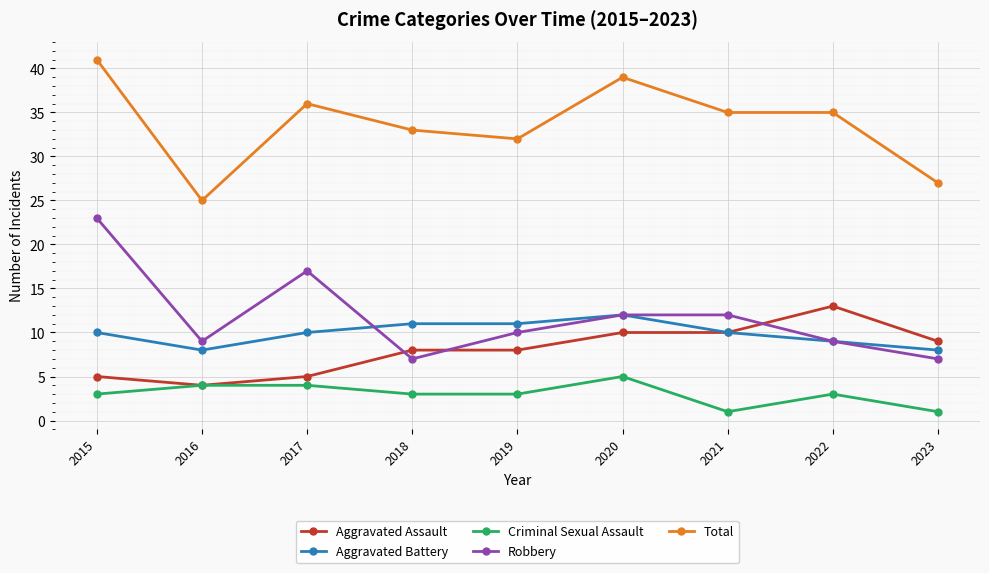

What are all the series names shown in the legend?

Aggravated Assault, Aggravated Battery, Criminal Sexual Assault, Robbery, Total